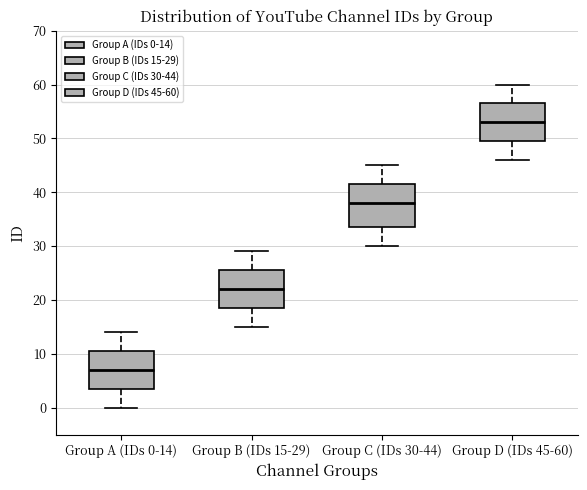

Reading left to right, read every box against the y-axis: the position of its median line, the range the box covers, and the ends of its whiskers. The values are not printed on the chart, so give them approximately, as read against the axis.

Group A (IDs 0-14): median 7, box 4 to 11, whiskers 0 to 14
Group B (IDs 15-29): median 22, box 19 to 26, whiskers 15 to 29
Group C (IDs 30-44): median 38, box 34 to 42, whiskers 30 to 45
Group D (IDs 45-60): median 53, box 50 to 57, whiskers 46 to 60